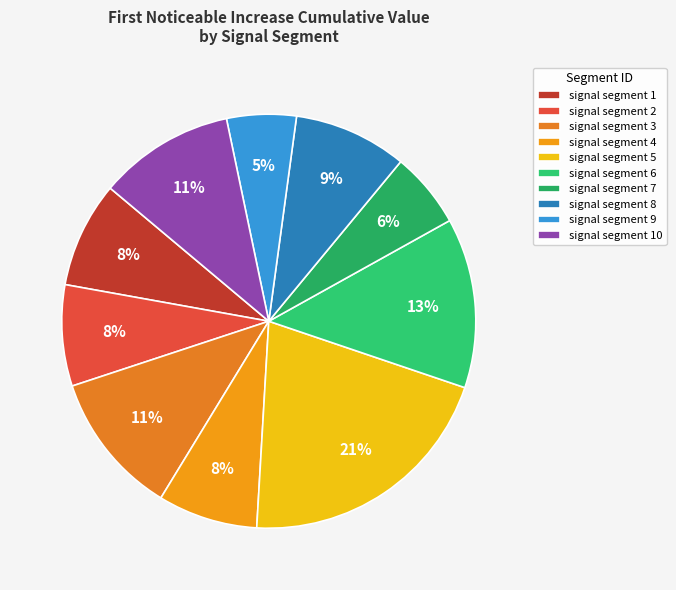

Rank the categories by value from highest to lowest.

signal segment 5, signal segment 6, signal segment 3, signal segment 10, signal segment 8, signal segment 1, signal segment 2, signal segment 4, signal segment 7, signal segment 9